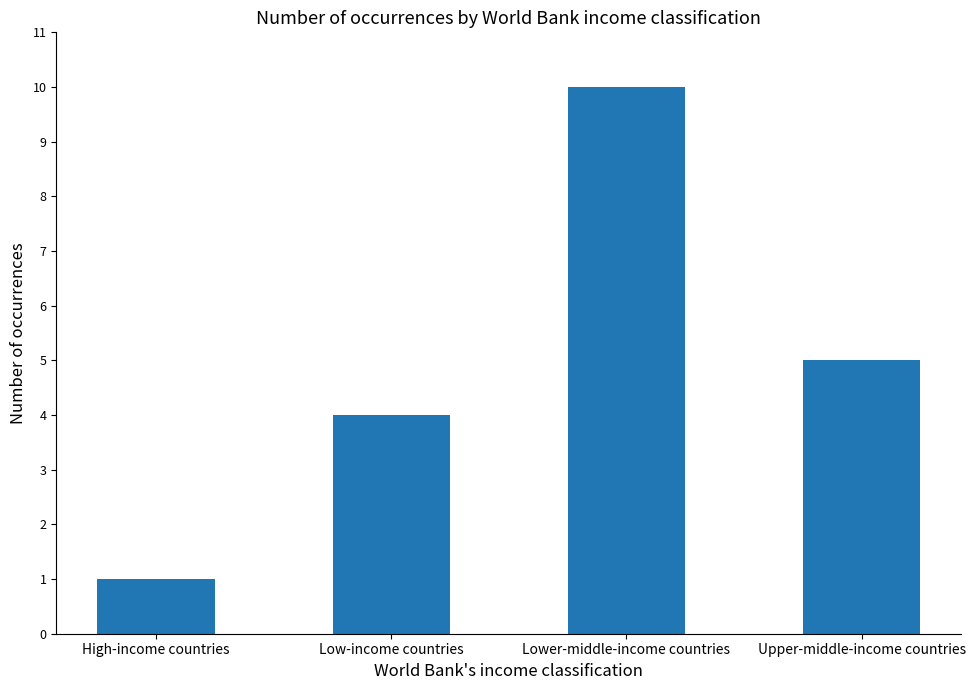

What is the label of the 1st bar from the right?

Upper-middle-income countries